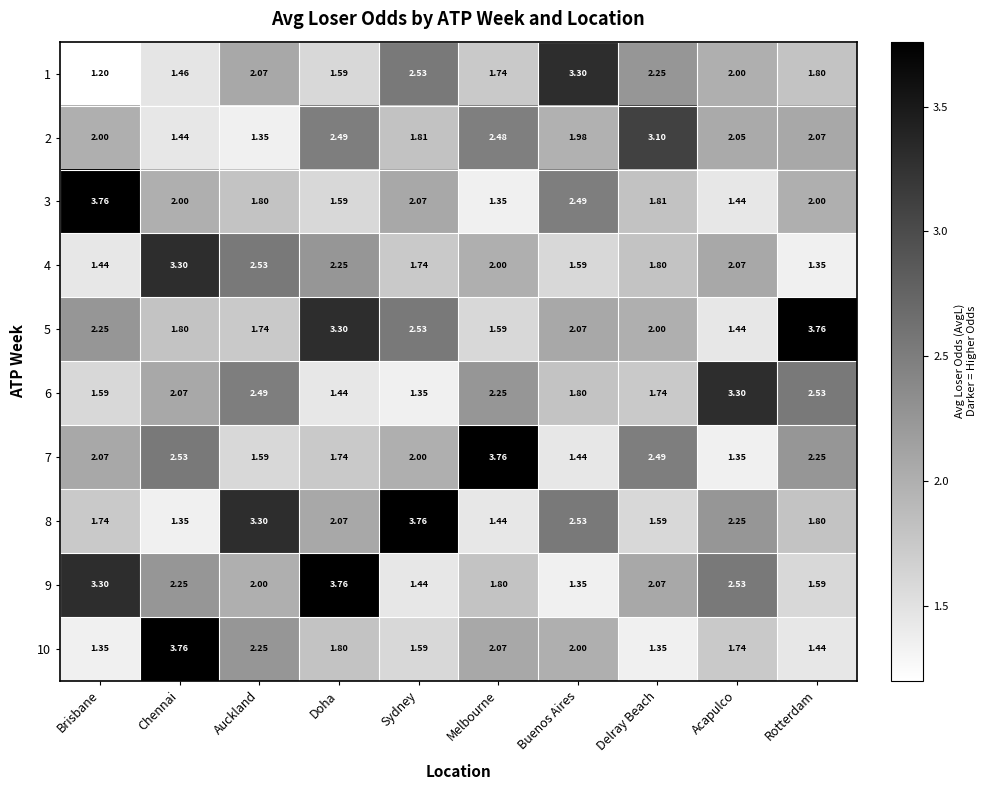

How many categories are shown in the chart?

10